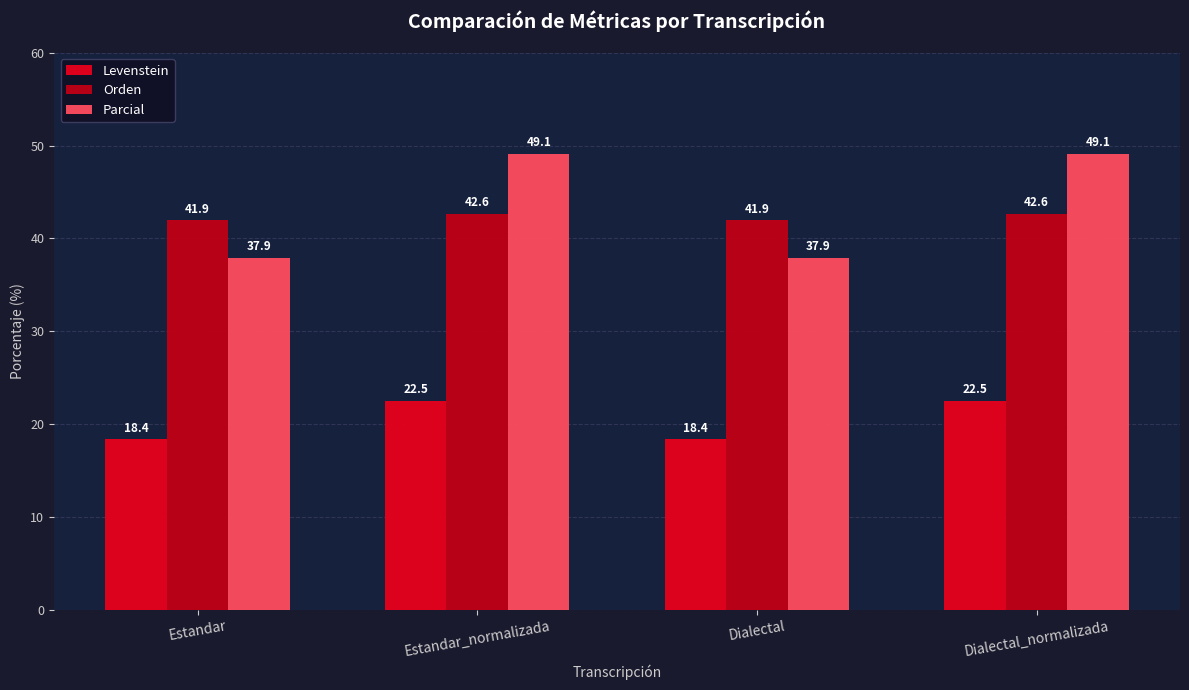

Is it true that Parcial equals 37.9 at Dialectal?

True